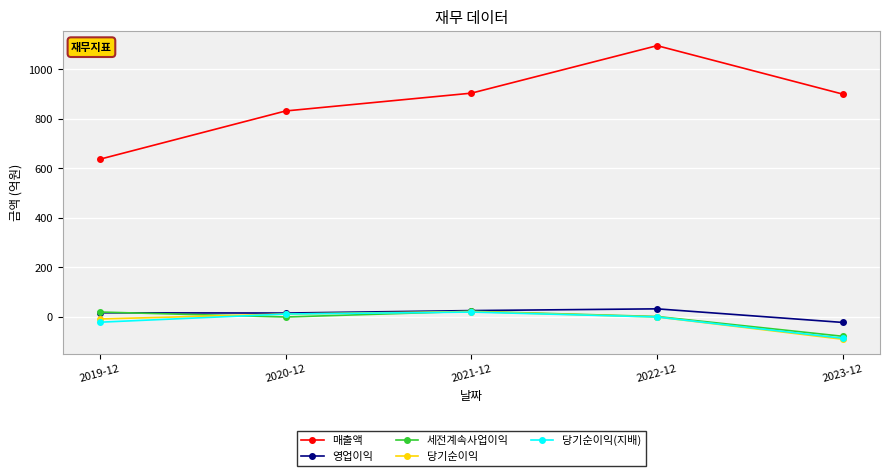

How many distinct data groups are displayed?

5